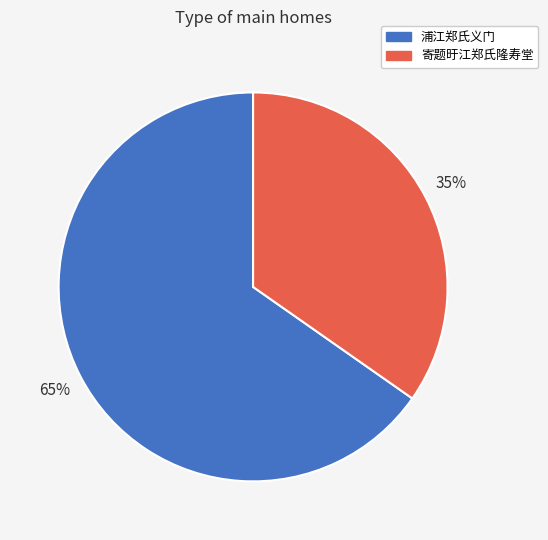

How many slices are in this pie chart?

2